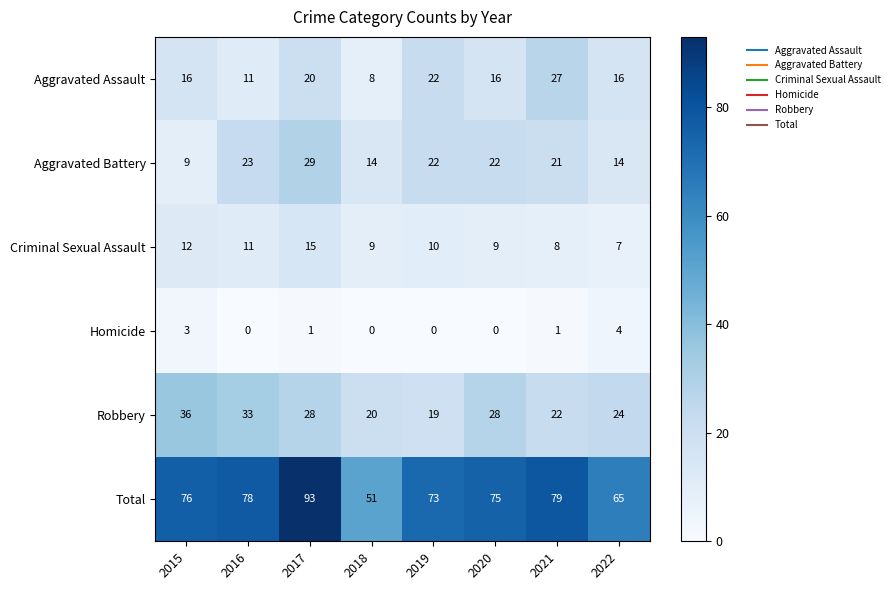

Which series has the largest range (max minus min)?

Total